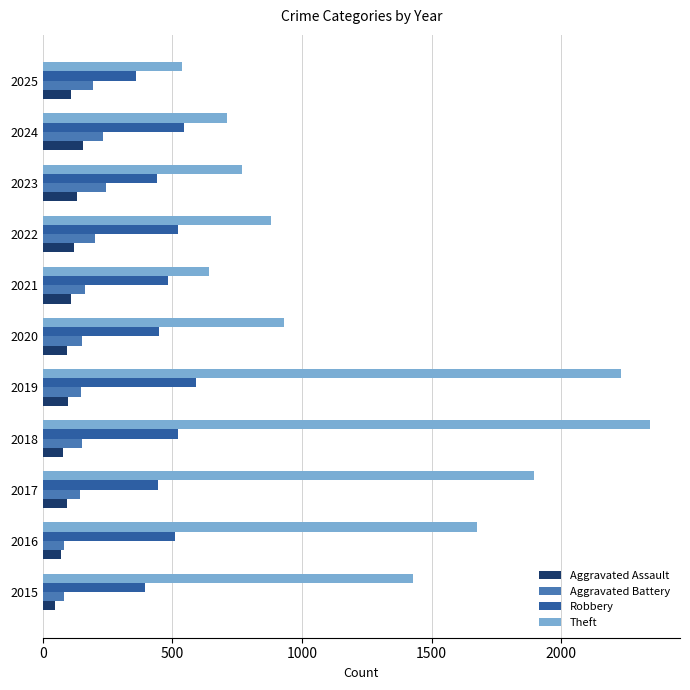

At how many categories does at least one series exceed 1566?

4